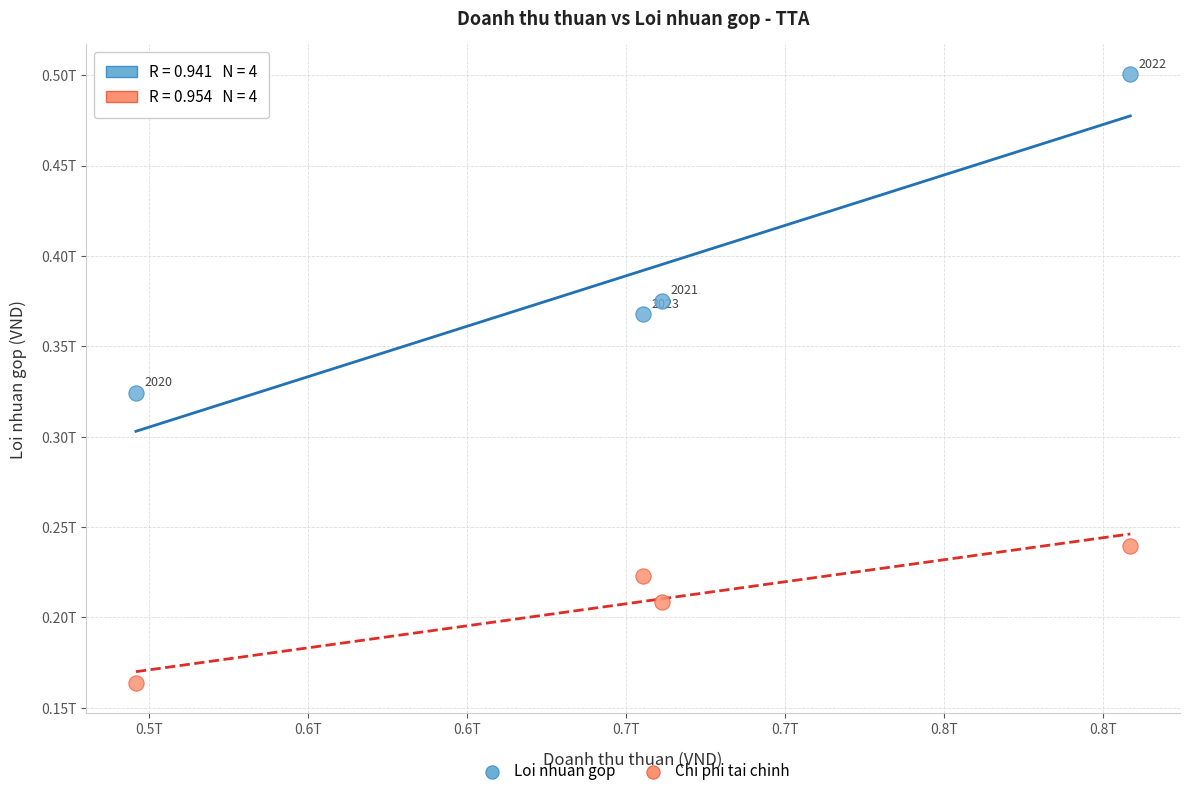

Which series has the widest spread of Y values?

Loi nhuan gop